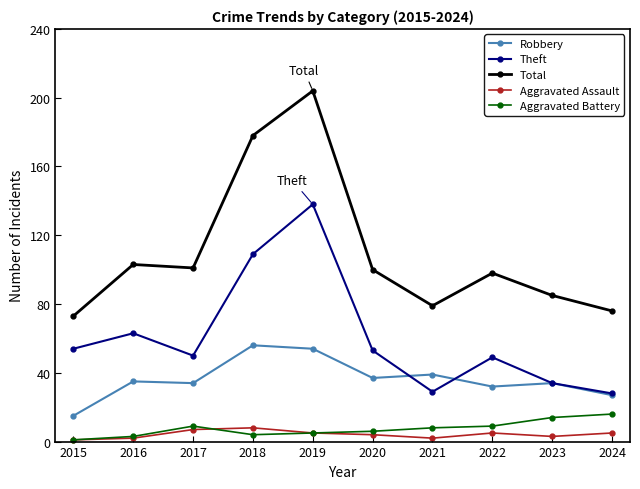

What is the value of the Robbery point at the 3rd from the left?

34